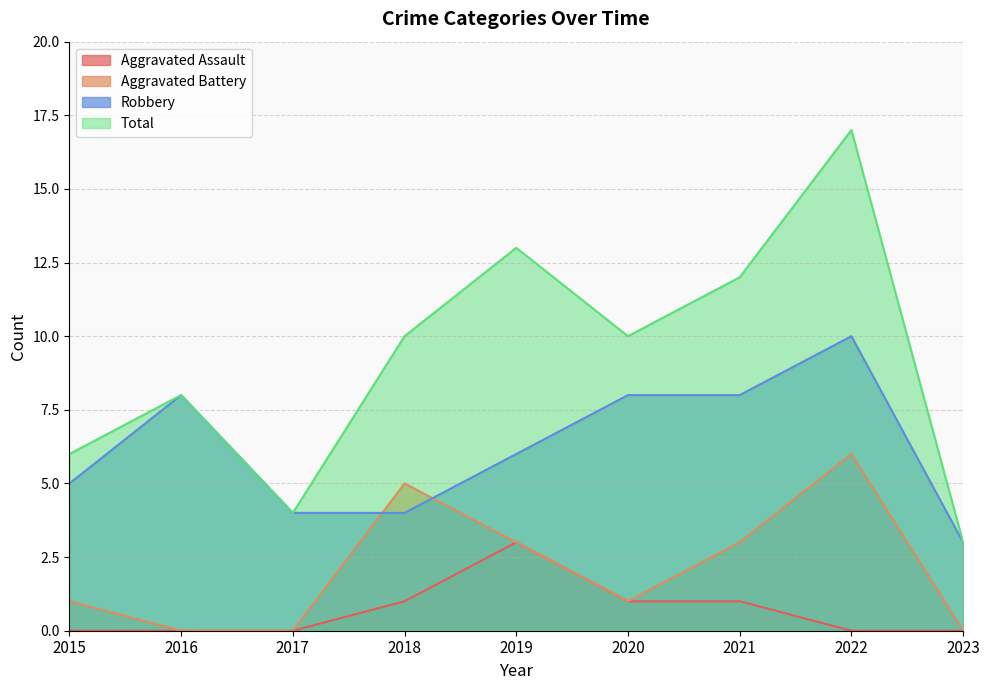

What is the sum of all Aggravated Battery values?

19